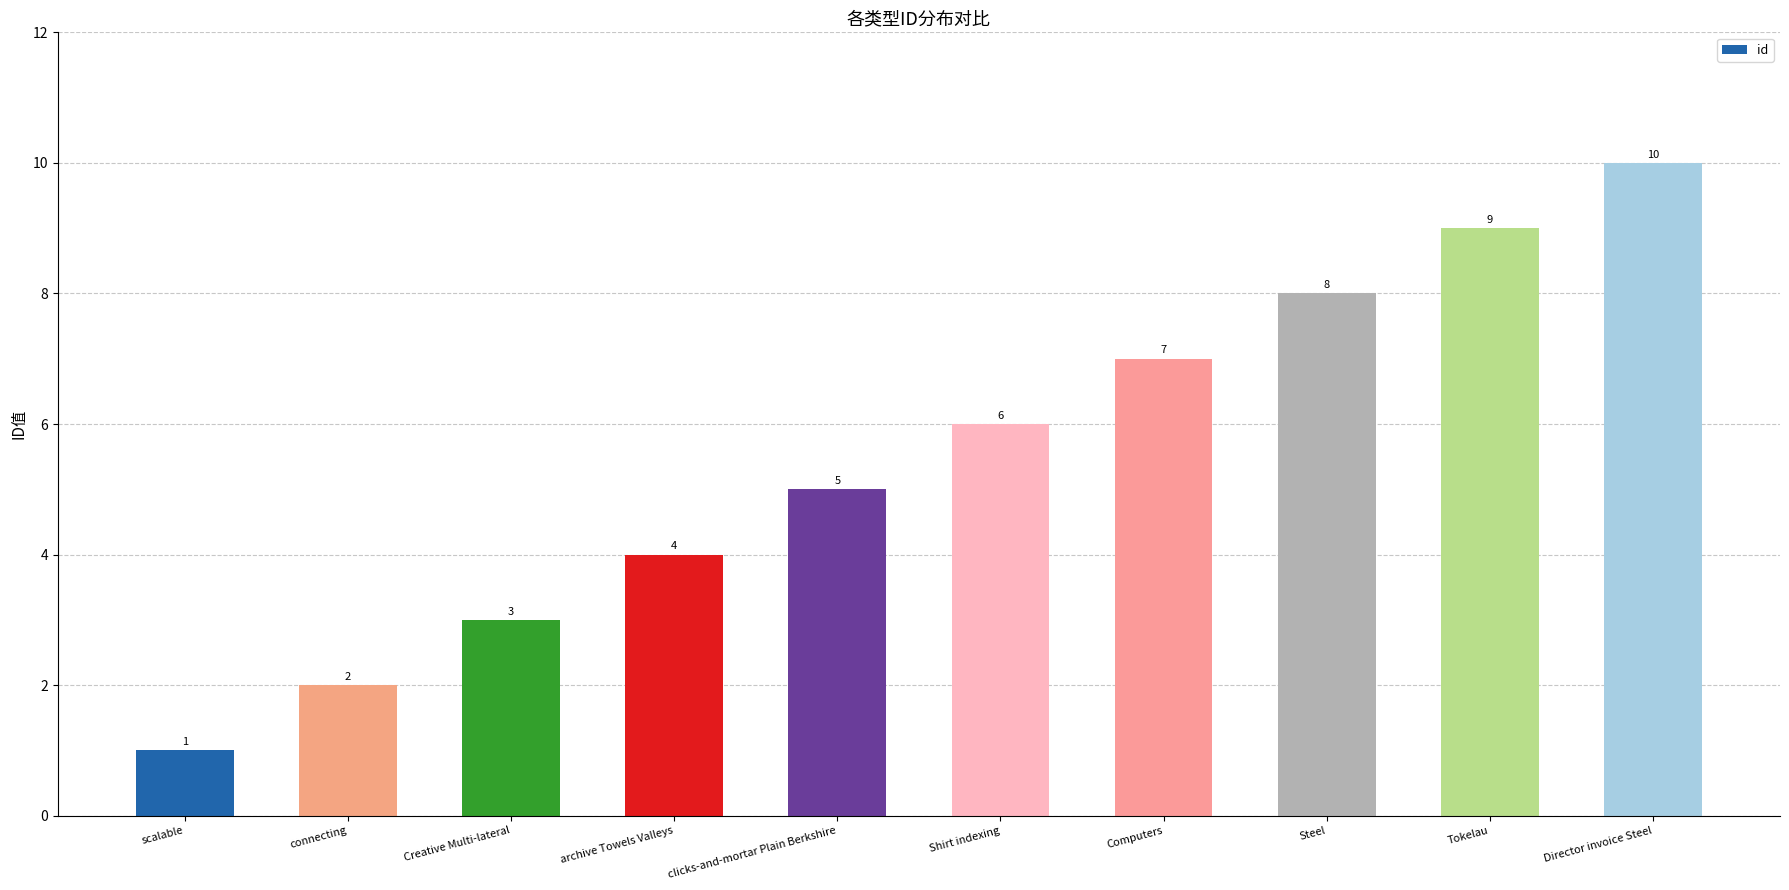

What is the sum of the values at scalable and Director invoice Steel?

11